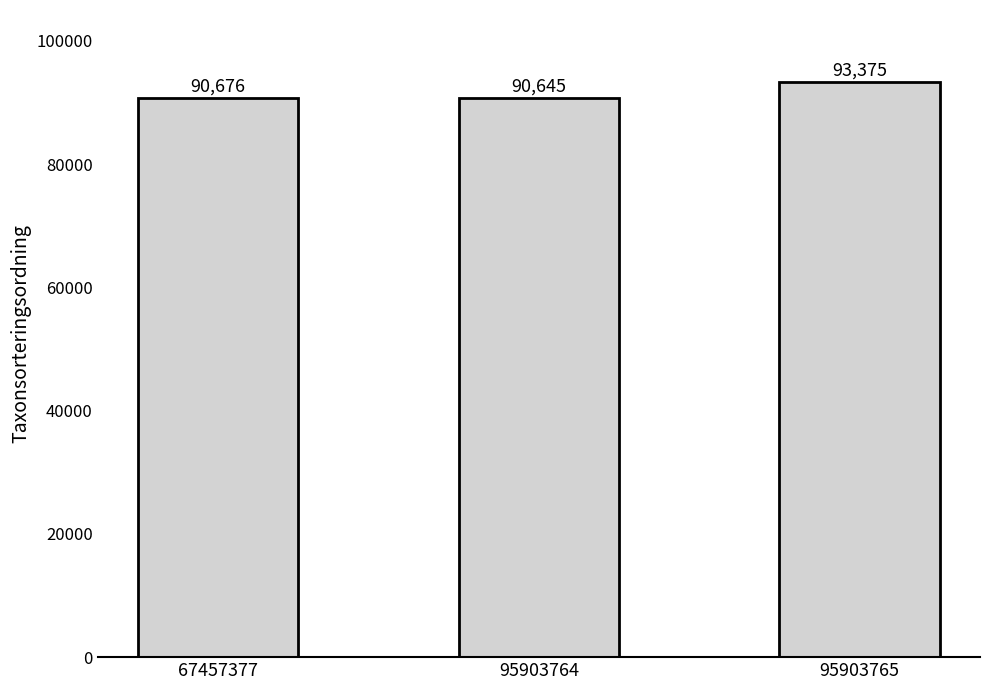

How many bars are there in total?

3